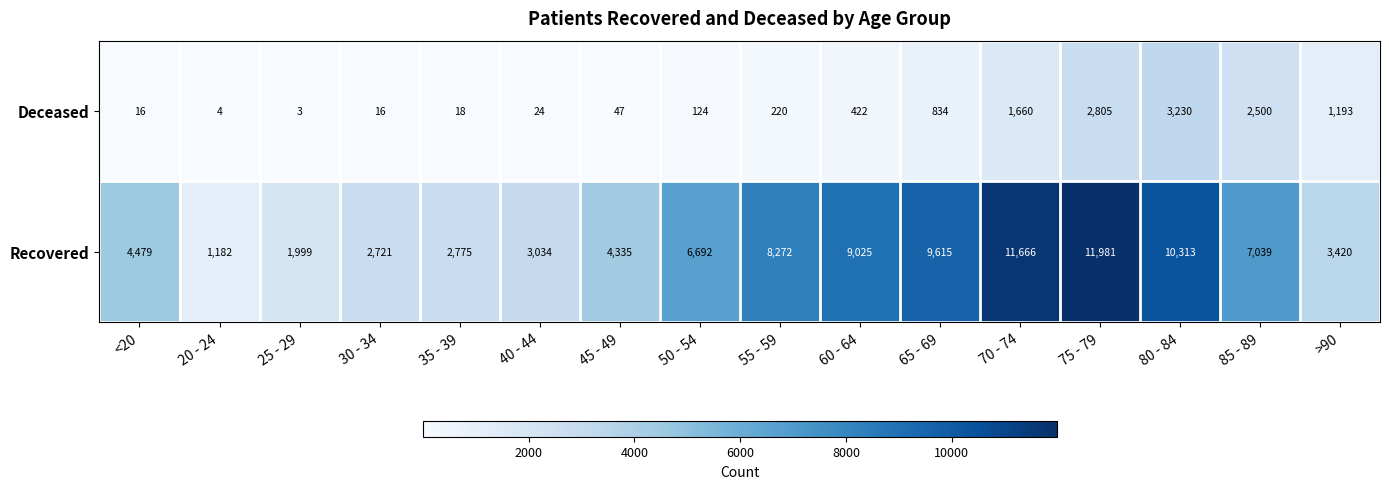

The value of Deceased at 80 - 84 is 3230. True or false?

True